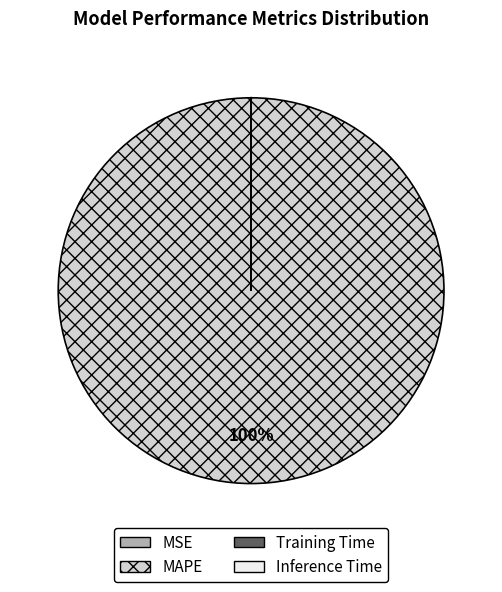

Which category accounts for the majority?

MAPE